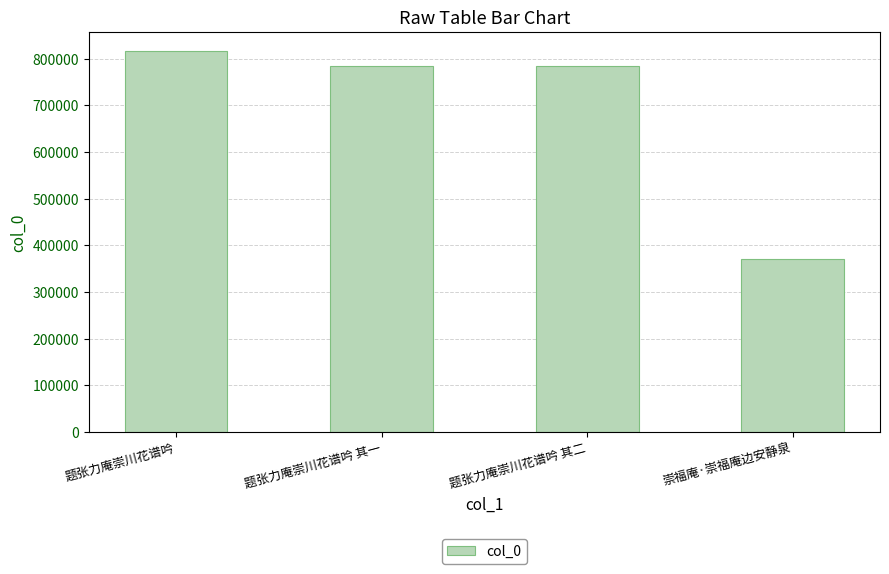

What is the average value?

689602